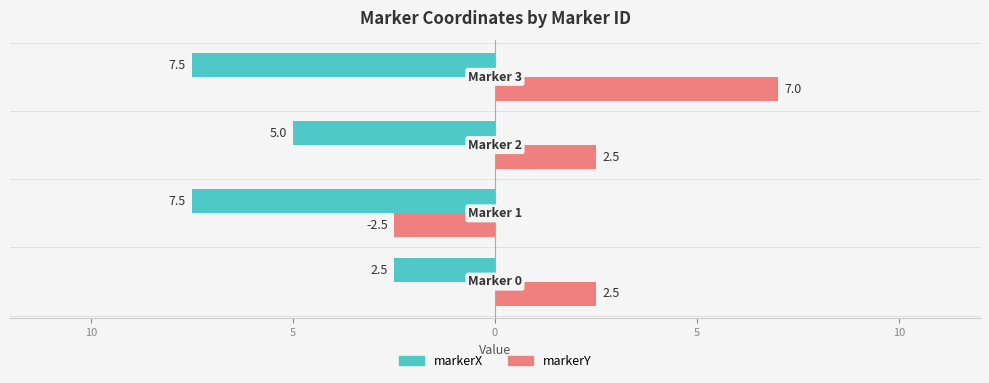

What is the value of the markerY bar at the 3rd from the left?

2.5